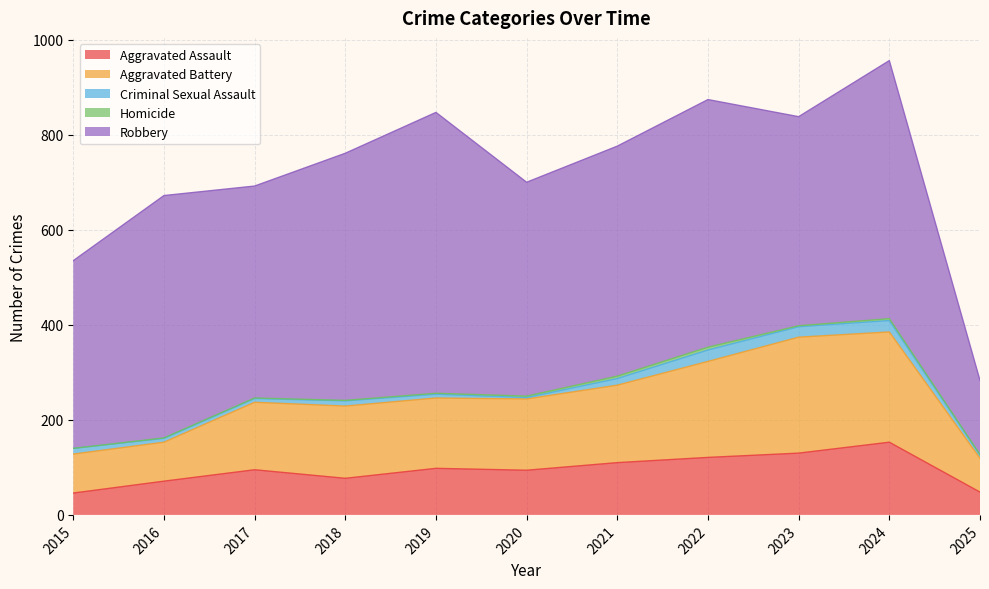

How many interior local valleys does the Aggravated Battery series have?

1